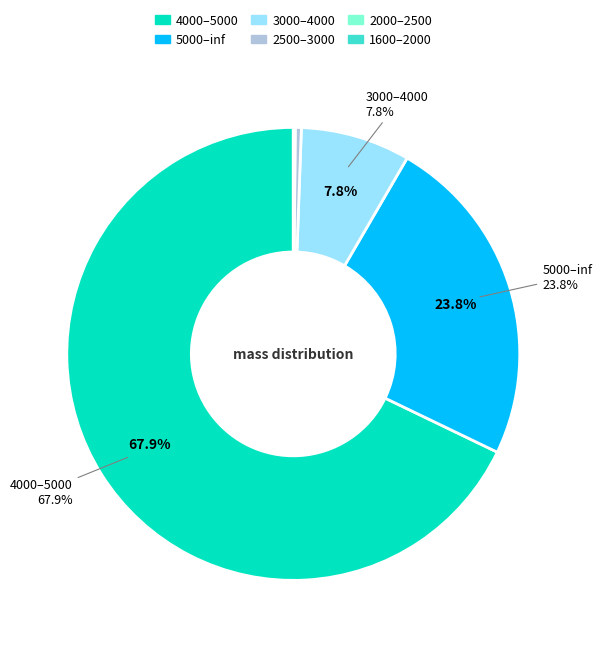

Is it true that 5000–inf is 24% of the pie?

True